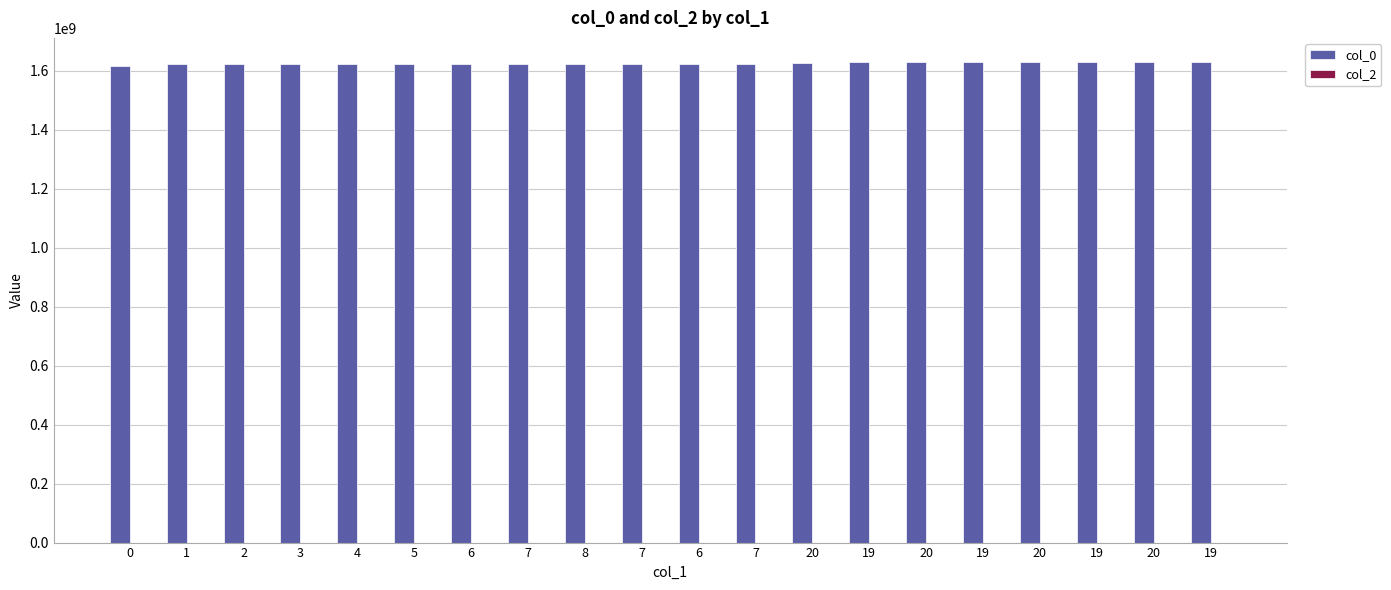

Reading left to right, what are all the values shown in this chart?

col_0: 1616681975	1621365583	1621426720	1621434020	1621437588	1621441123	1621448332	1621480753	1621545559	1622143222	1622175569	1622251116	1626801762	1628954897	1629174390	1629397675	1629404878	1629408404	1629487771	1629775562
col_2: 0	0	0	0	0	0	0	0	0	0	0	0	0	0	0	0	0	0	0	0